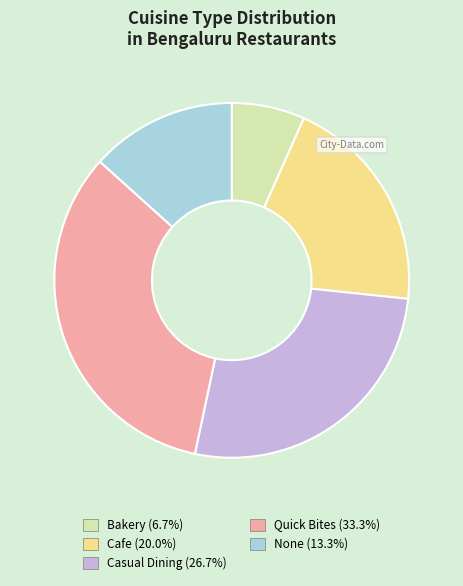

Which has a higher value, Bakery or Quick Bites?

Quick Bites